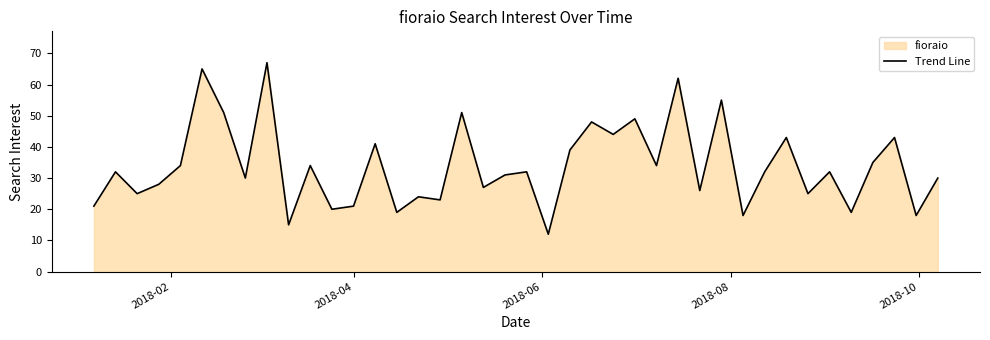

How many series are shown in this chart?

1